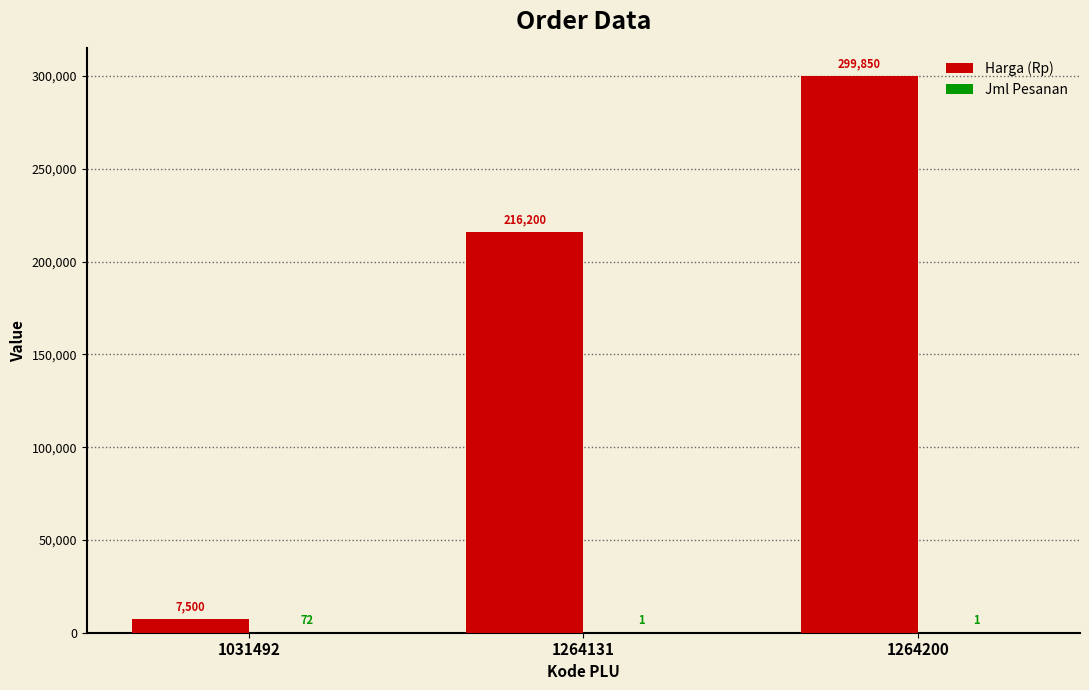

Which series changed the most between 1264131 and 1264200?

Harga (Rp)